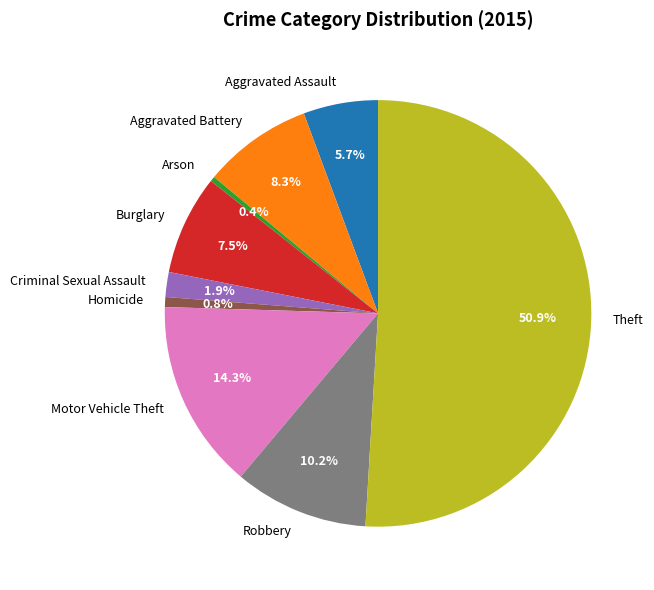

What is the ratio of the value at Criminal Sexual Assault to the value at Robbery?

0.2